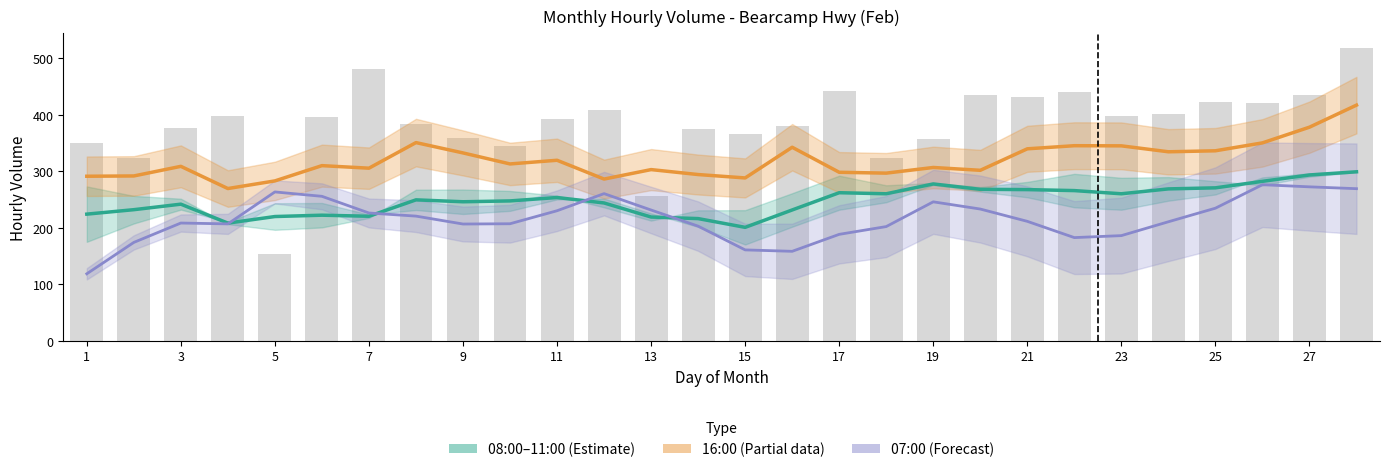

At 15, list the series in order from smallest to largest.

07:00 (Forecast), 08:00–11:00 (Estimate), 16:00 (Partial data)